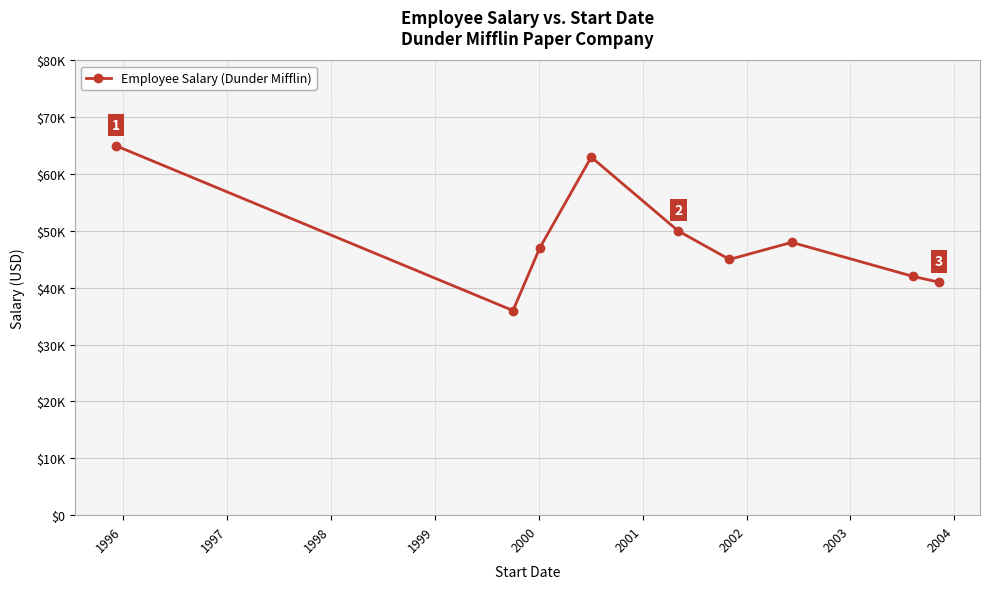

Is this an area chart (filled region under the line)?

No